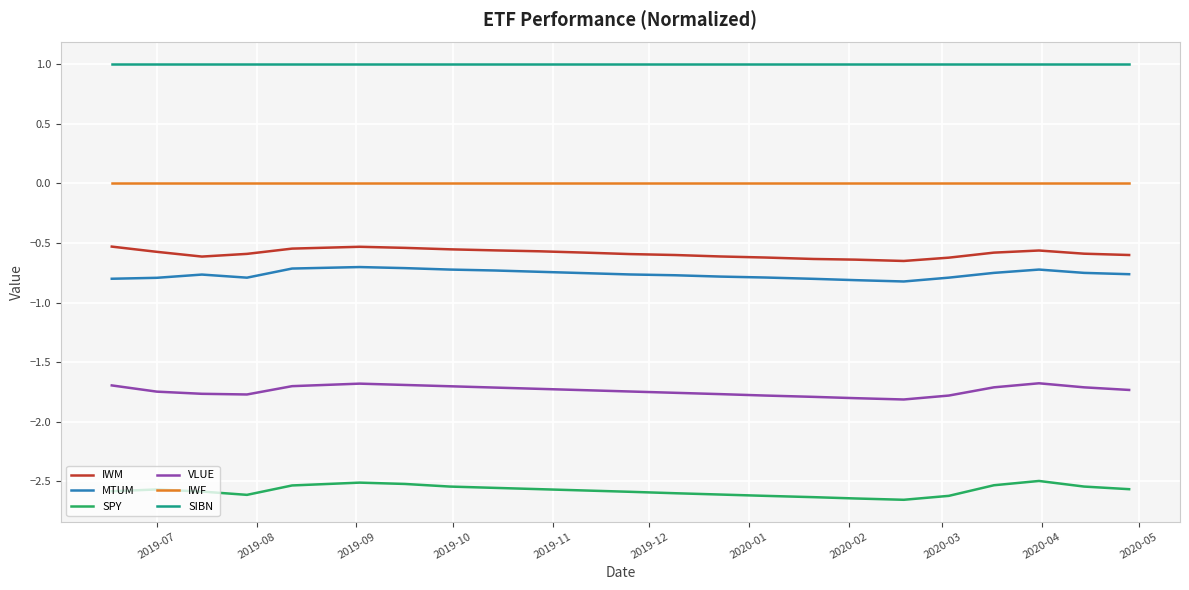

List the series in order of their peak value, highest first.

SIBN, IWF, IWM, MTUM, VLUE, SPY